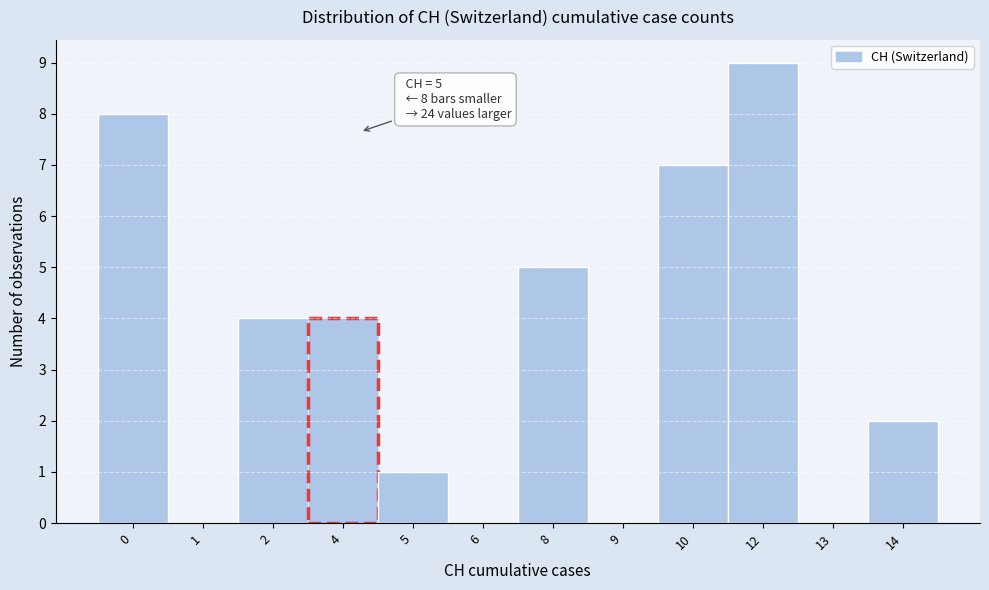

Reading right to left, transcribe all the data shown in this chart.

14=2	13=0	12=9	10=7	9=0	8=5	6=0	5=1	4=4	2=4	1=0	0=8